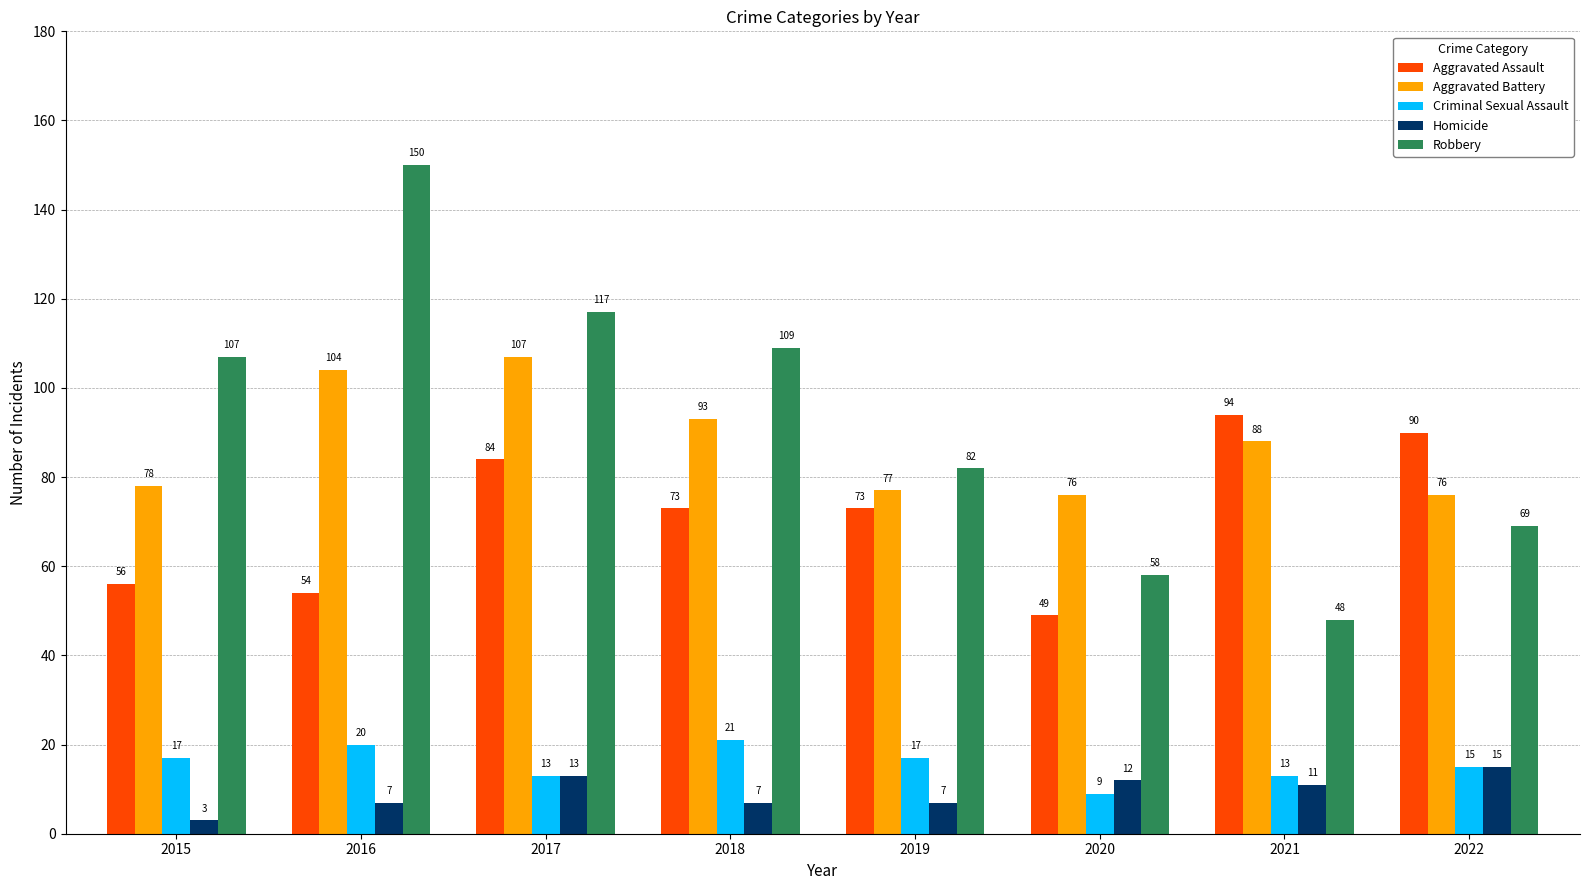

What is the minimum value for Aggravated Battery?

76